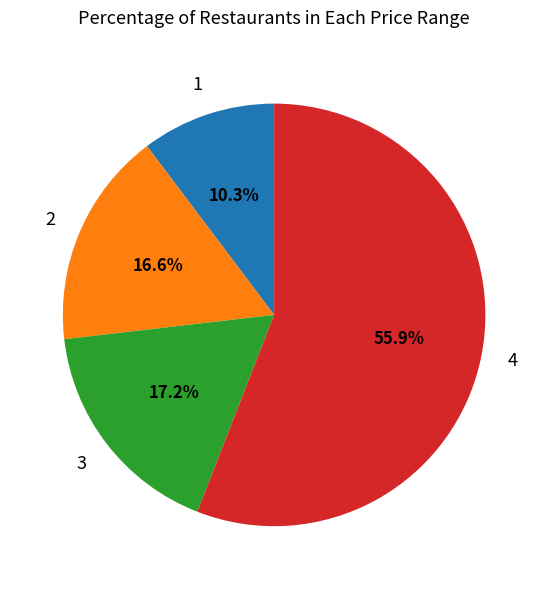

Is there a majority slice in this chart?

Yes